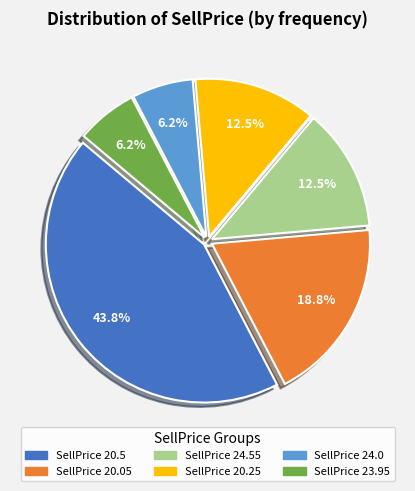

Combined, do SellPrice 20.25 and SellPrice 20.05 account for over 50%?

No